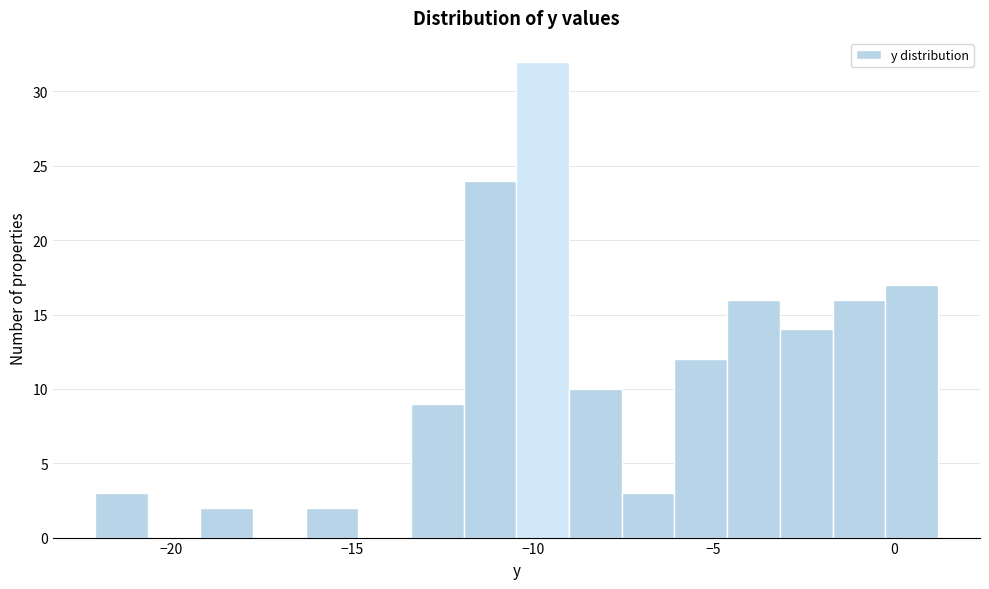

Around what value on the x-axis is the tallest bar? Give the approximate position of its centre, as read against the axis.

-9.5